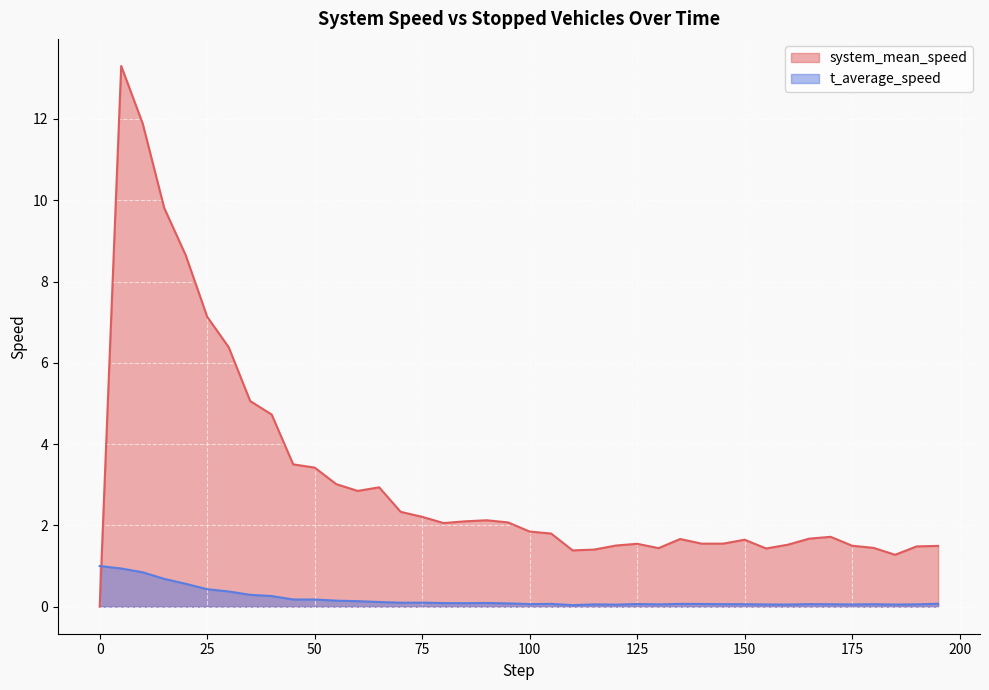

Does the chart display data point markers on the line(s)?

No